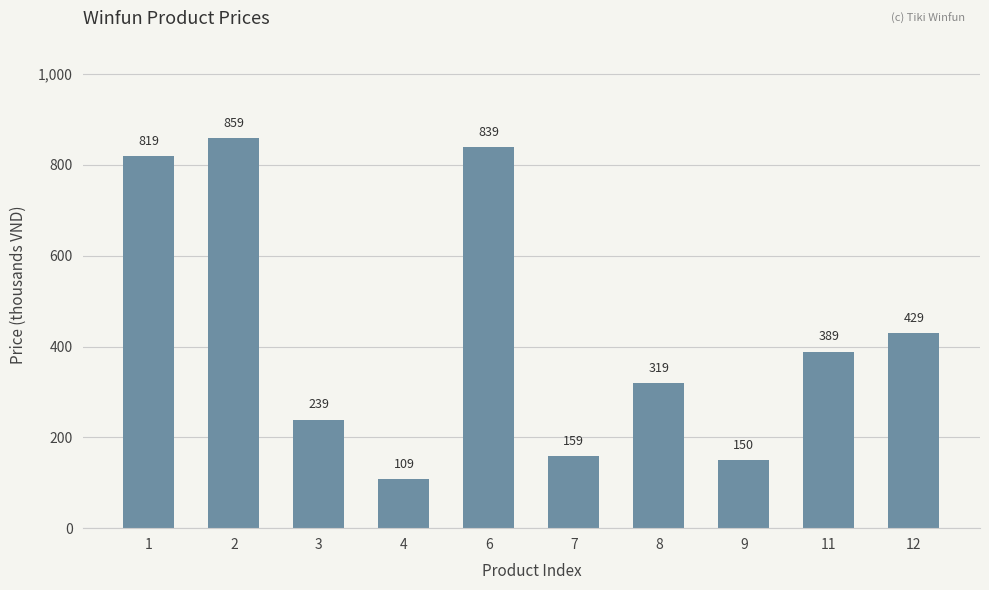

Reading left to right, list all the values displayed in this chart.

819	859	239	109	839	159	319	150	389	429